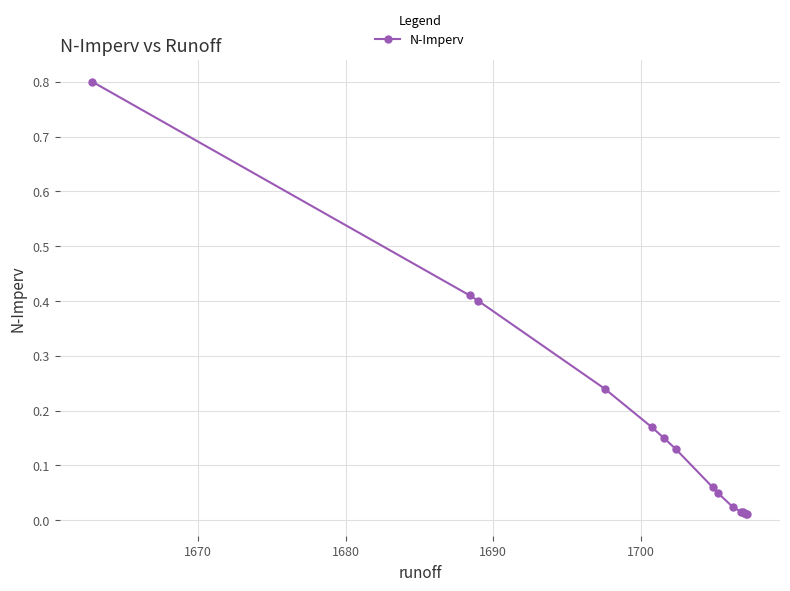

Count the number of categories in the chart.

15